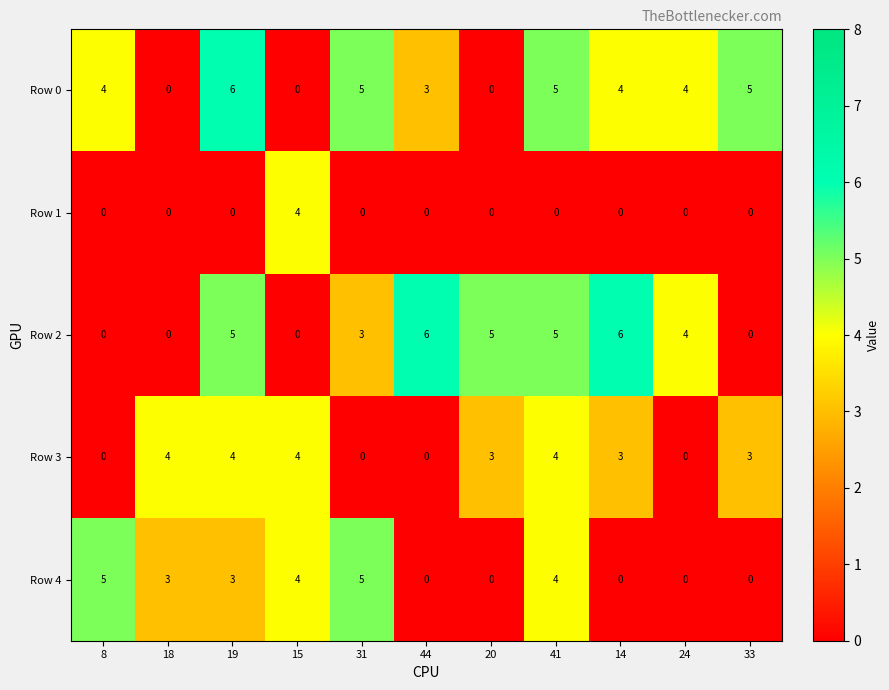

What is the difference between the highest and lowest values at 24?

4